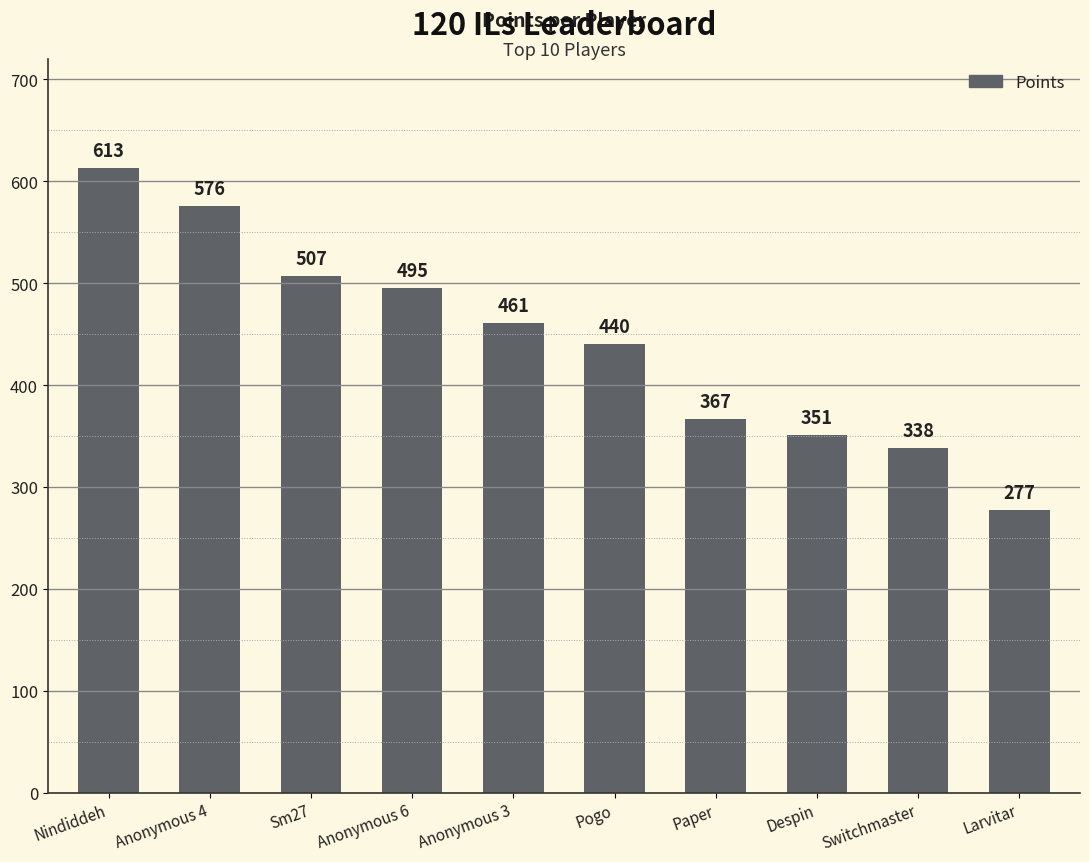

Are the bars horizontal?

No